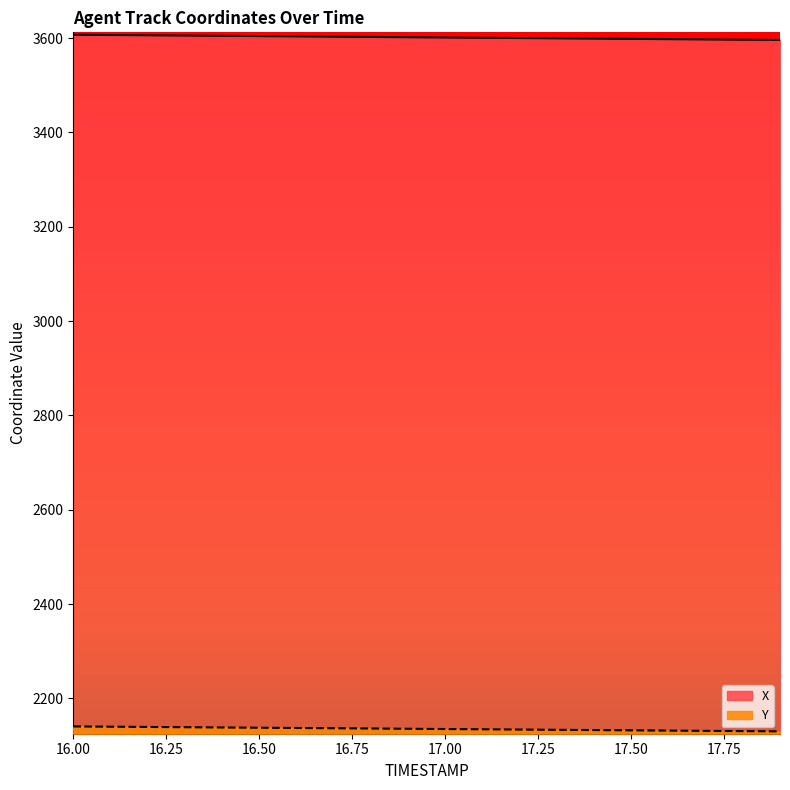

Rank the series by their maximum value, from highest to lowest.

X, Y